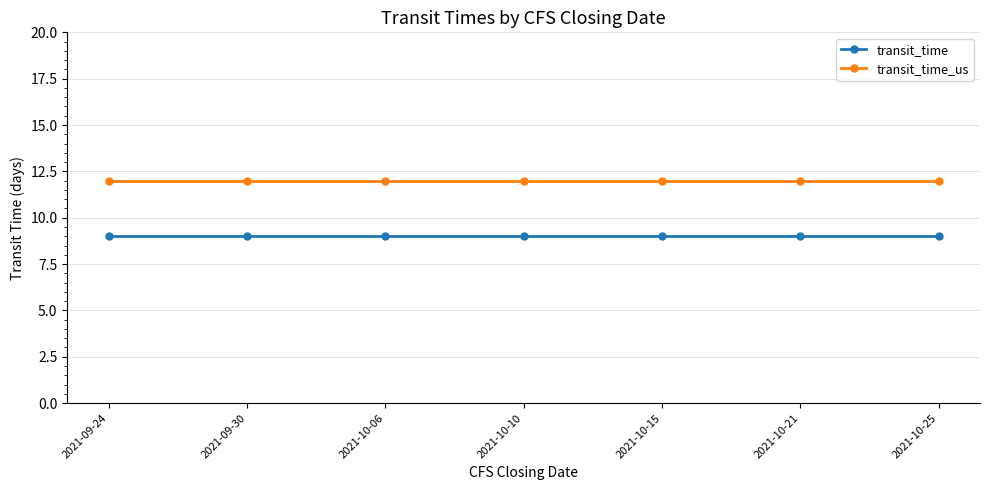

Reading right to left, what are all the values shown in this chart?

transit_time: 9	9	9	9	9	9	9
transit_time_us: 12	12	12	12	12	12	12